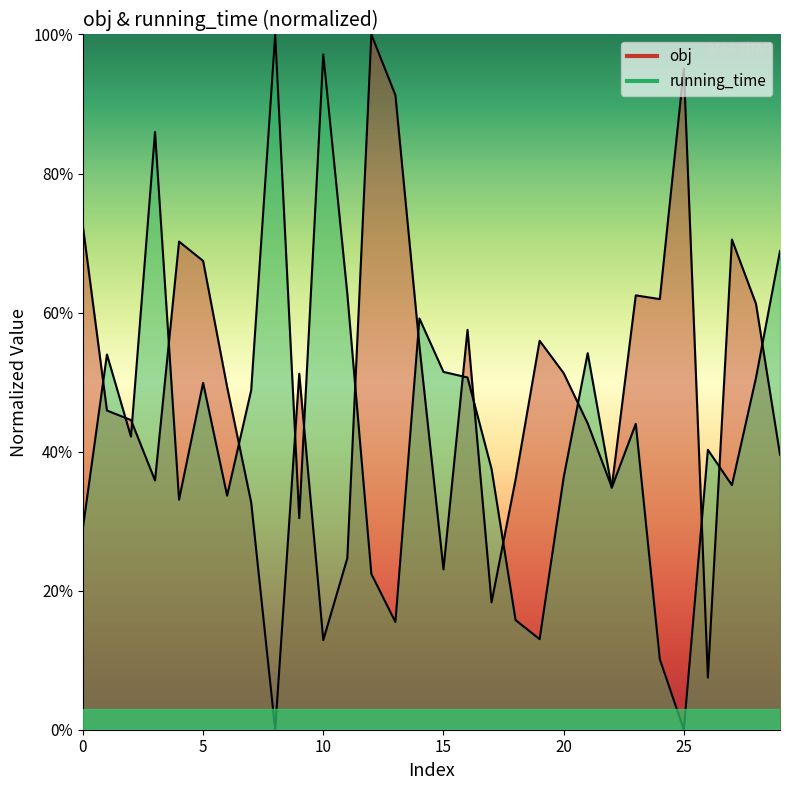

Which series changed the most between 15 and 23?

obj